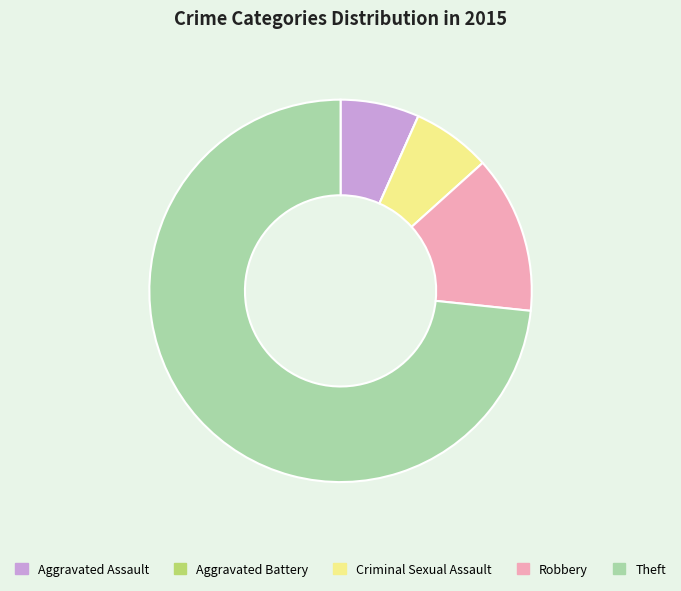

Which has a higher value, Aggravated Assault or Theft?

Theft